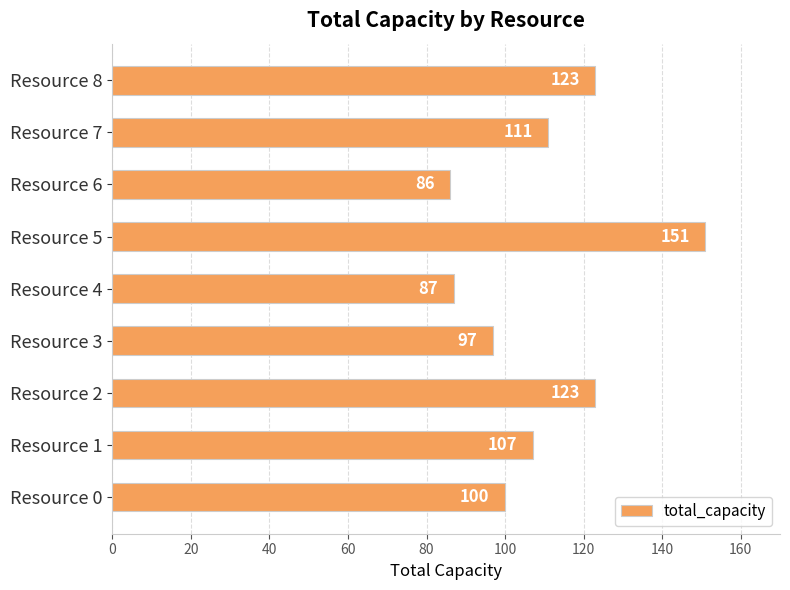

What is the minimum value shown in the chart?

86